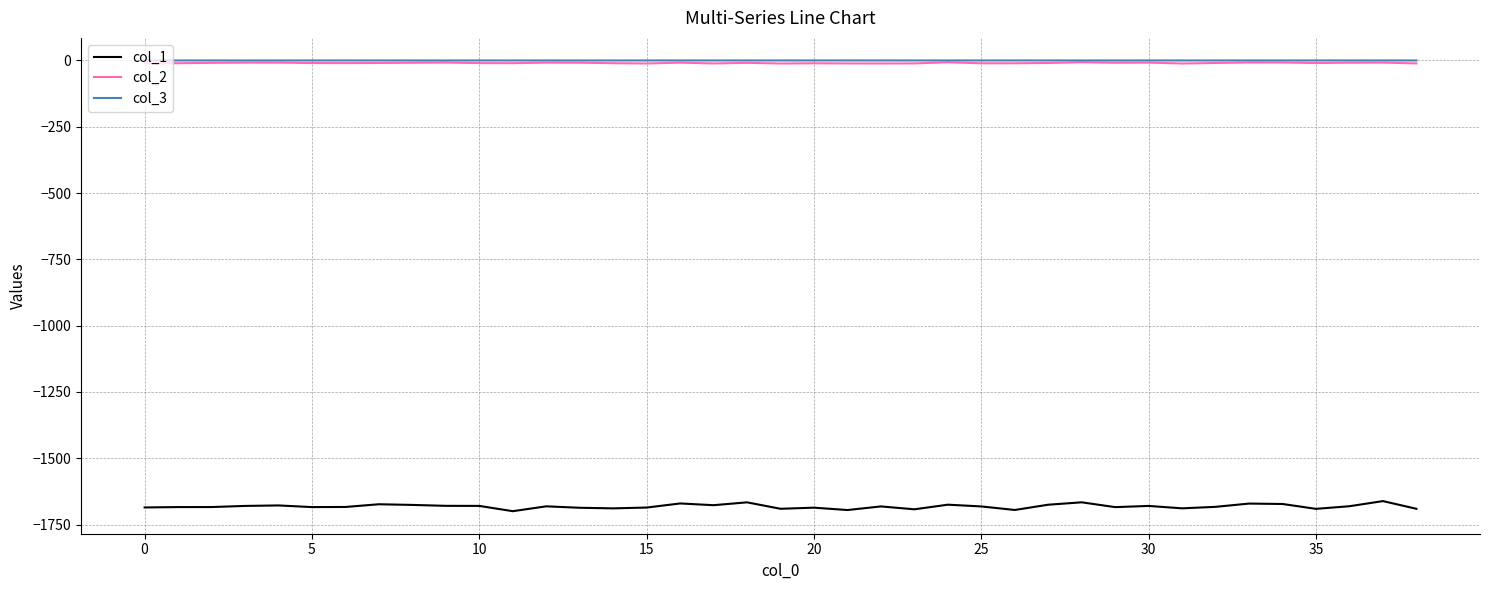

Which series has the largest range (max minus min)?

col_1